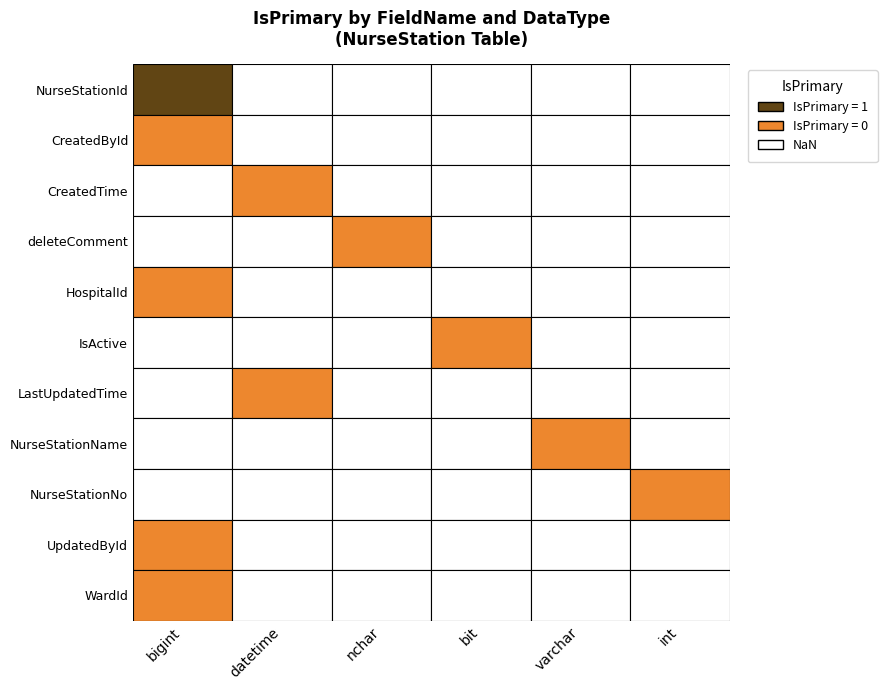

At which label is HospitalId closest to 0?

bigint